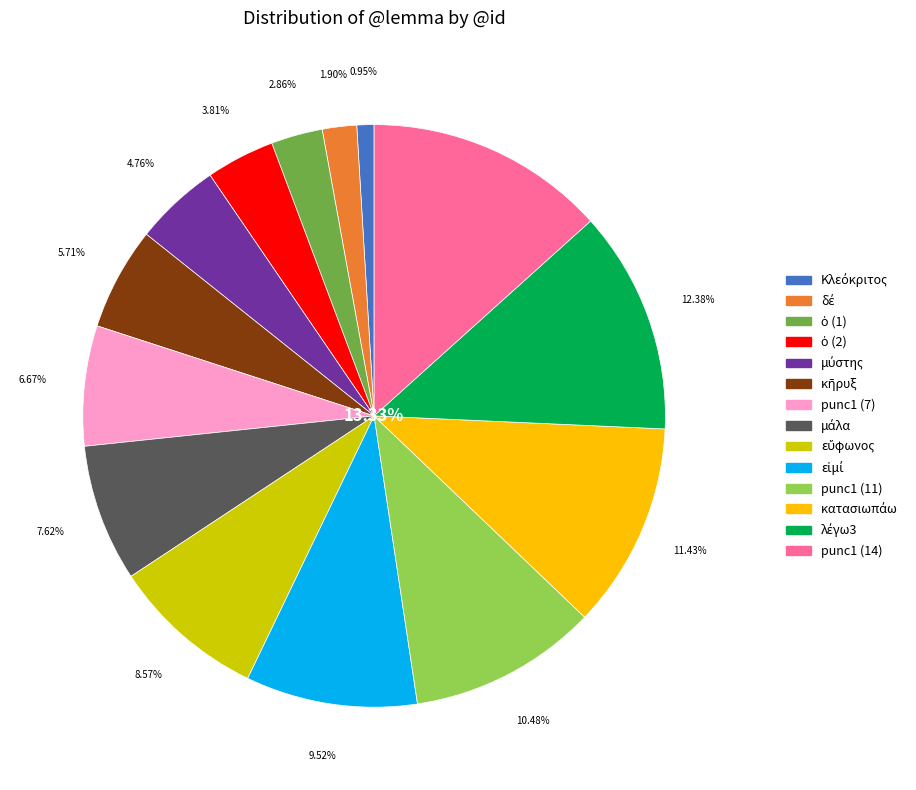

Is it true that μύστης is 1% of the pie?

False